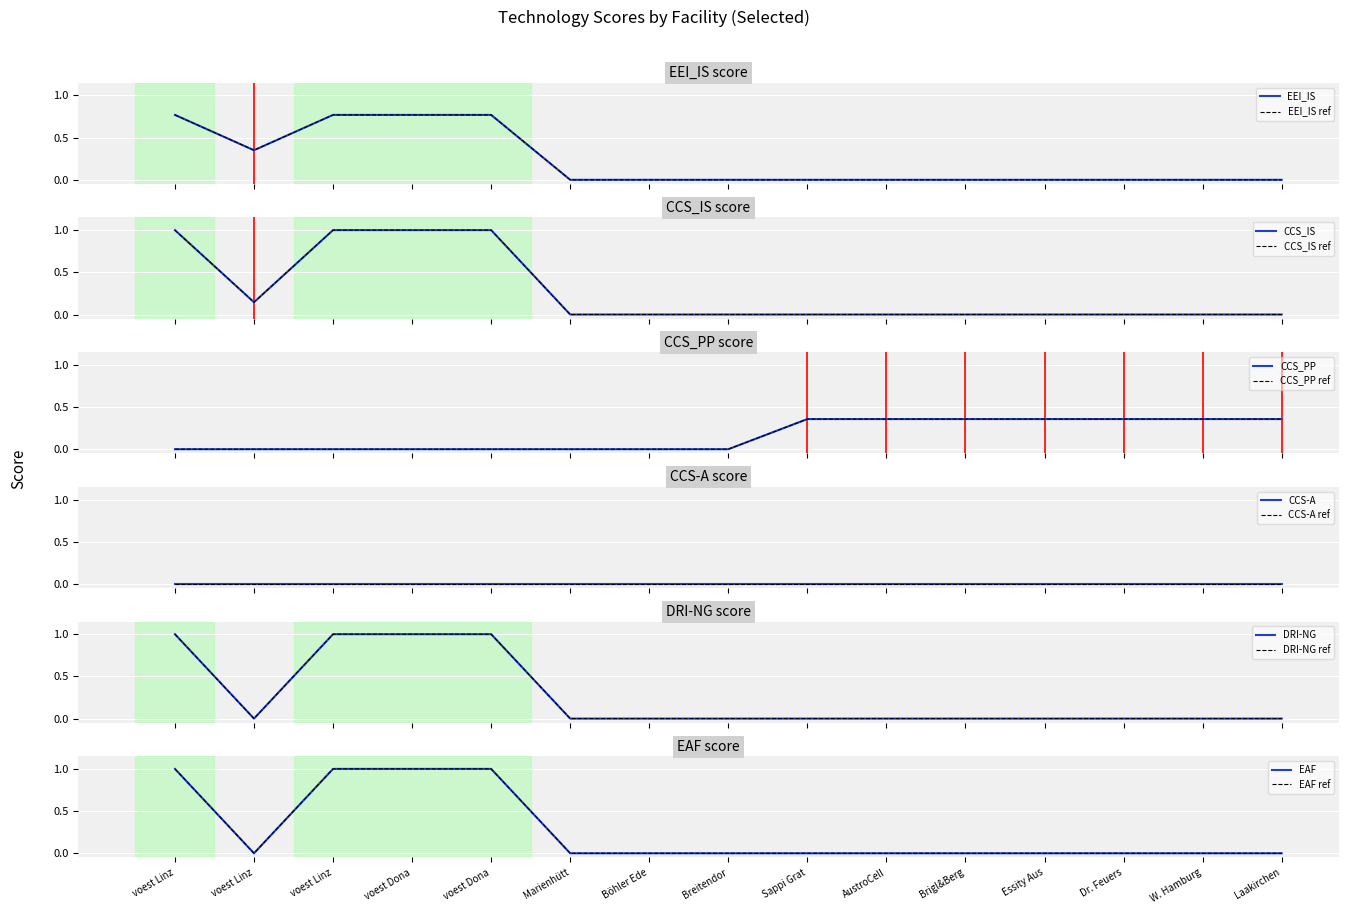

Which series has the widest spread of values?

CCS_IS